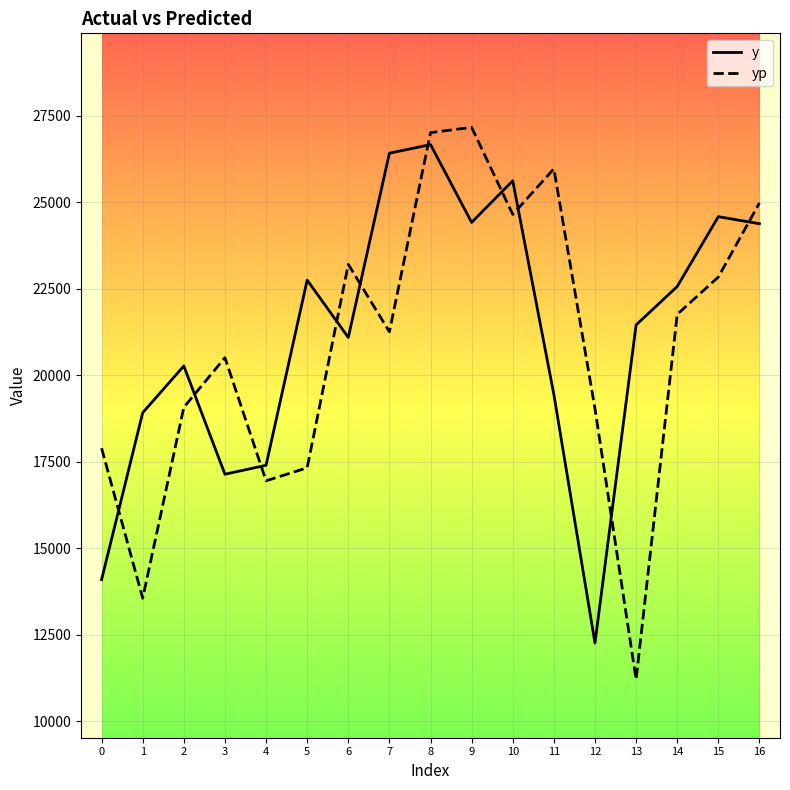

Is the value of y at 7 greater than the value of yp at 11?

Yes